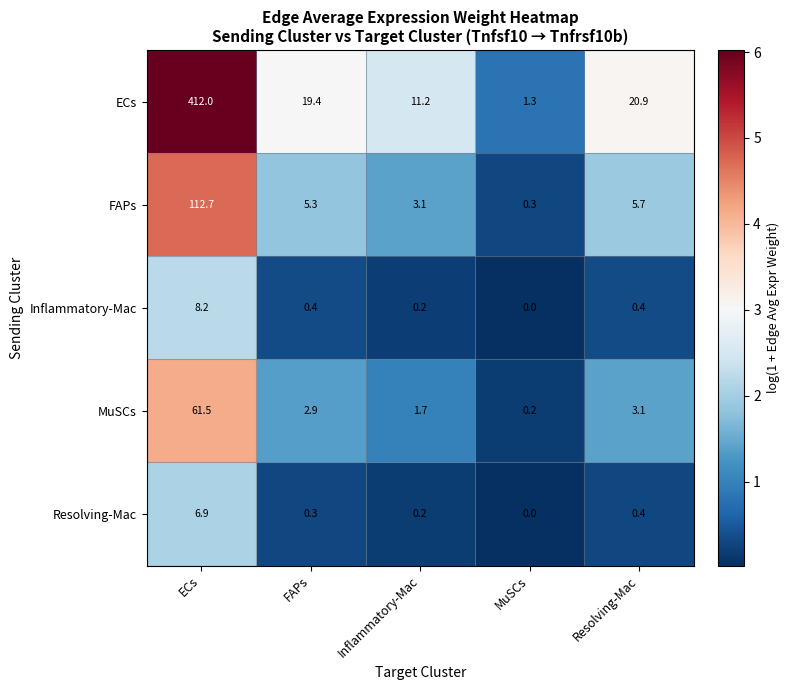

What is the average value of the Resolving-Mac series?

1.6